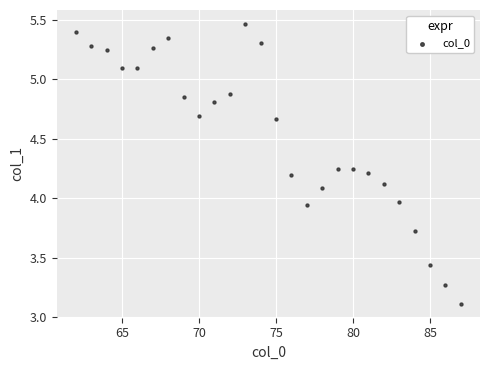

What is the range of Y values (max minus min)?

2.4